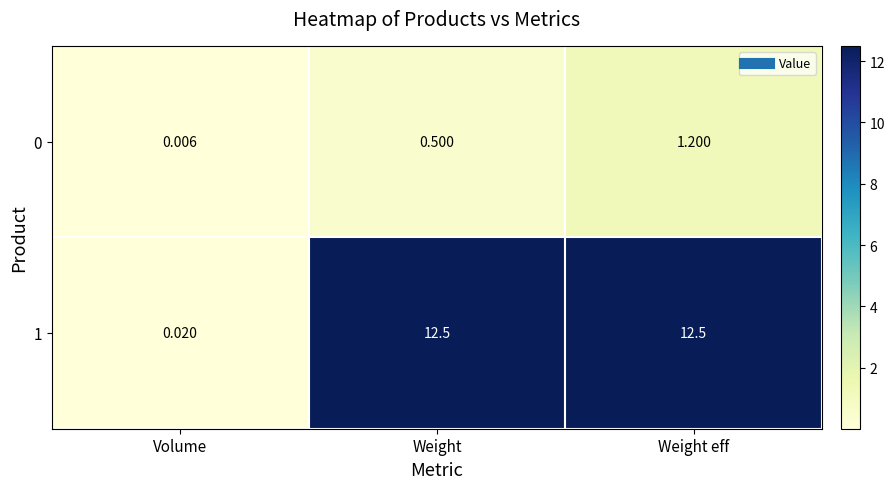

Which category has the highest value in the 0 series?

Weight eff